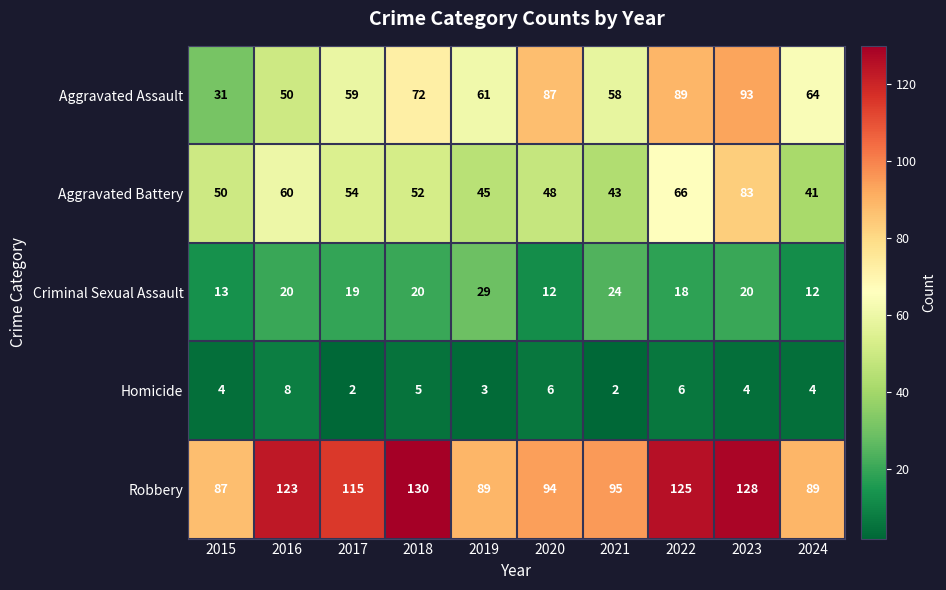

The Aggravated Battery series shows 75 at 2020. True or false?

False